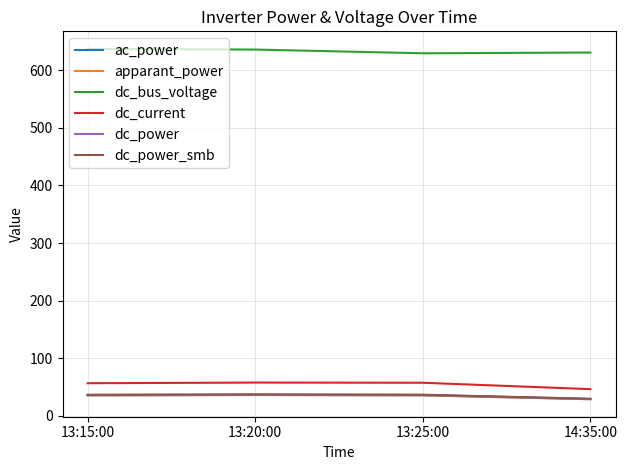

Does the chart have visible grid lines?

Yes